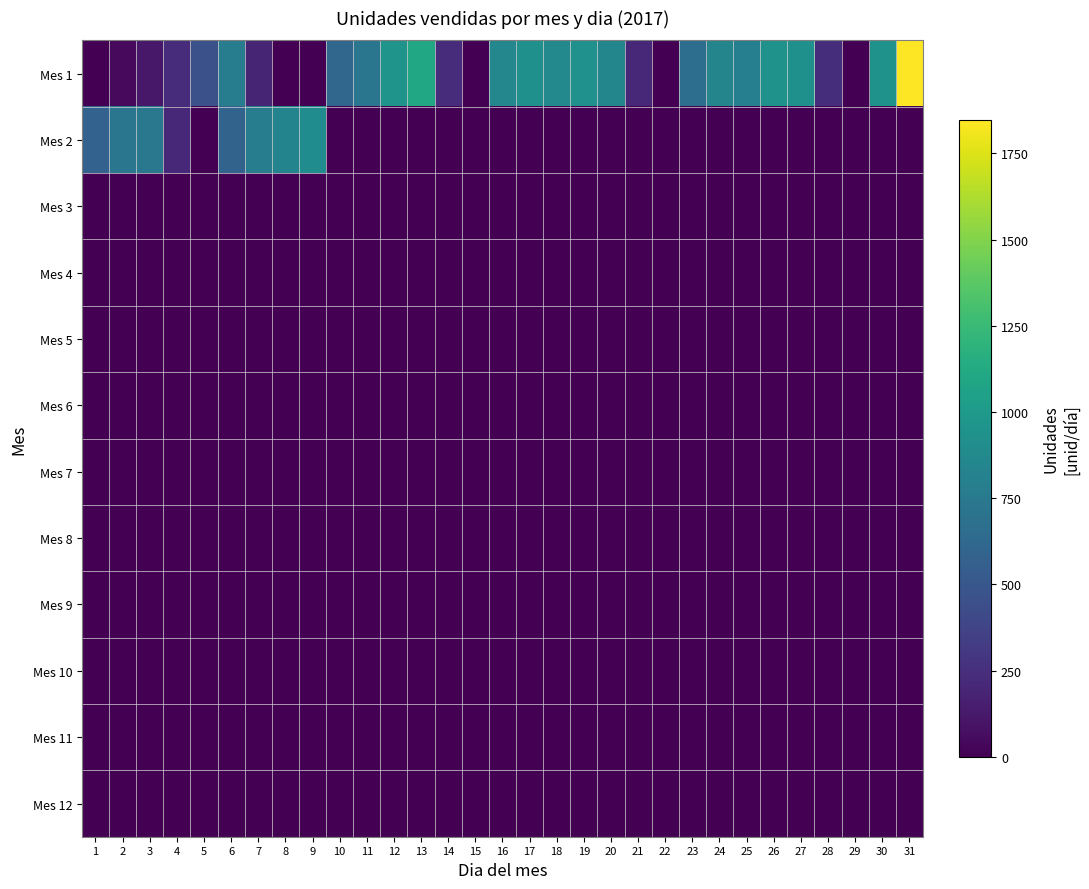

What is the greatest value displayed?

1846